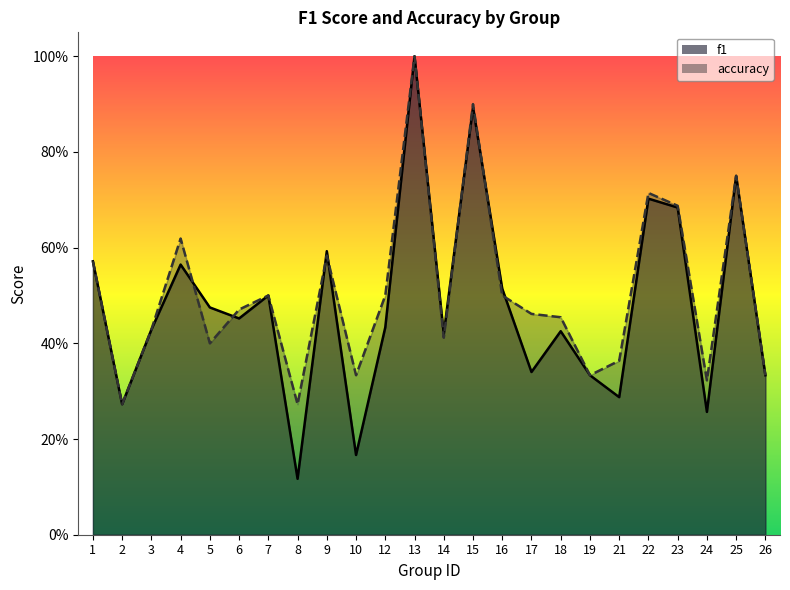

Reading left to right, extract all data points from this chart.

f1: 1=0.6	2=0.3	3=0.4	4=0.6	5=0.5	6=0.5	7=0.5	8=0.1	9=0.6	10=0.2	12=0.4	13=1.0	14=0.4	15=0.9	16=0.5	17=0.3	18=0.4	19=0.3	21=0.3	22=0.7	23=0.7	24=0.3	25=0.8	26=0.3
accuracy: 1=0.6	2=0.3	3=0.4	4=0.6	5=0.4	6=0.5	7=0.5	8=0.3	9=0.6	10=0.3	12=0.5	13=1.0	14=0.4	15=0.9	16=0.5	17=0.5	18=0.5	19=0.3	21=0.4	22=0.7	23=0.7	24=0.3	25=0.8	26=0.3